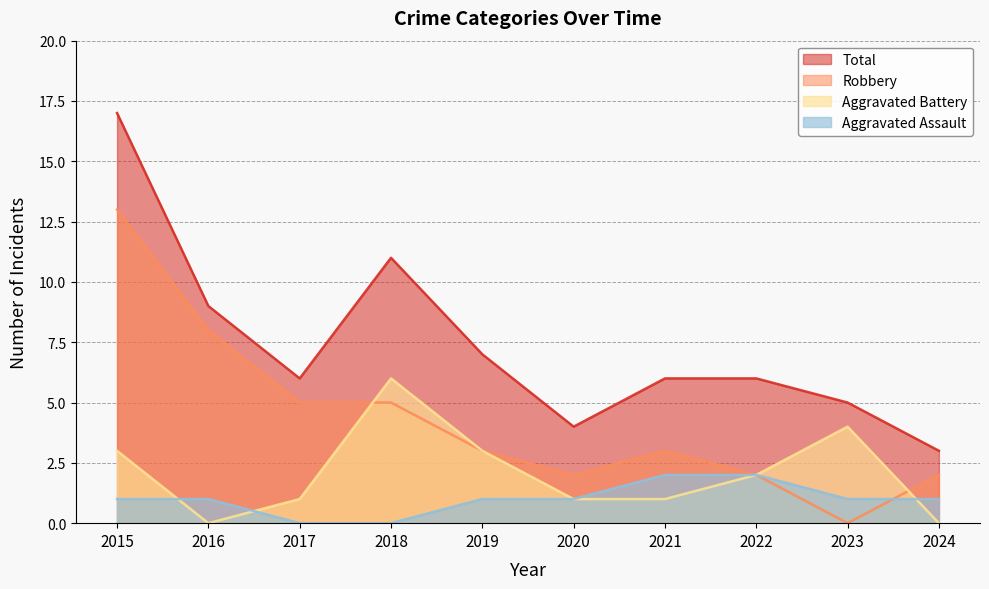

Which category has the lowest value in the Aggravated Battery series?

2016